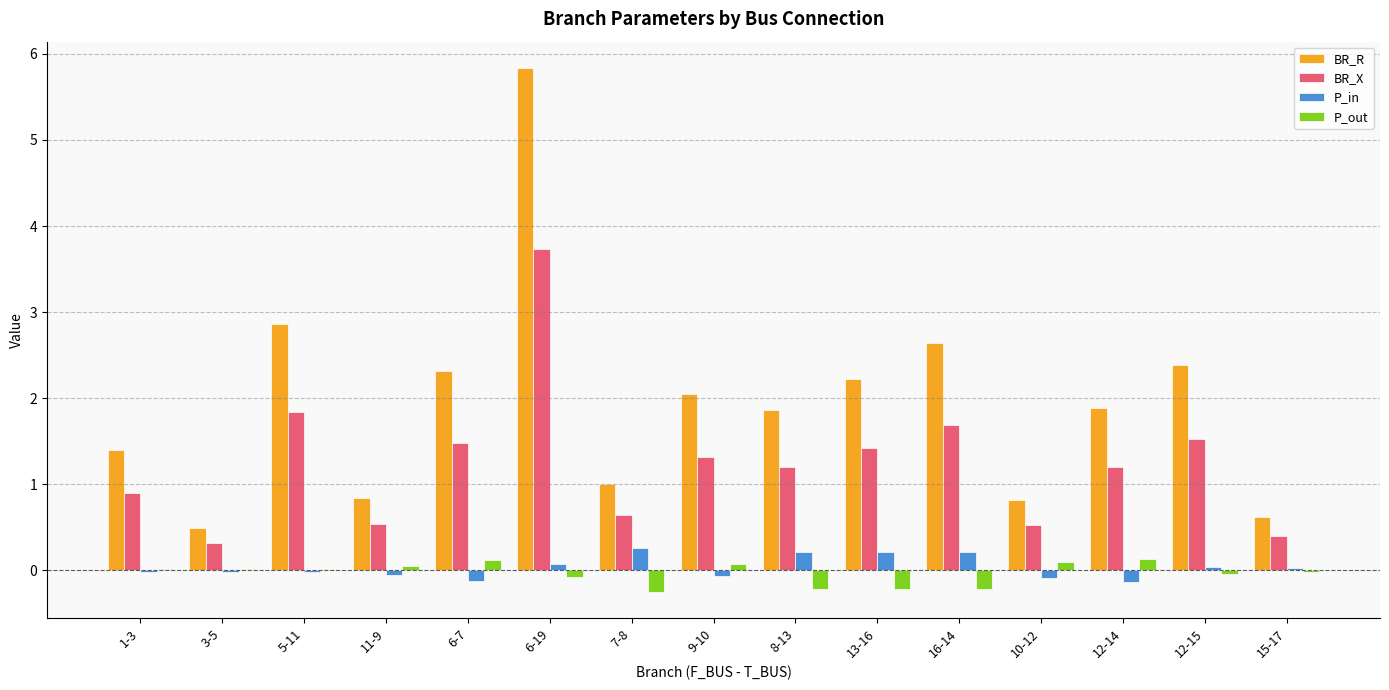

Is the value of P_out at 10-12 greater than the value of P_in at 10-12?

Yes